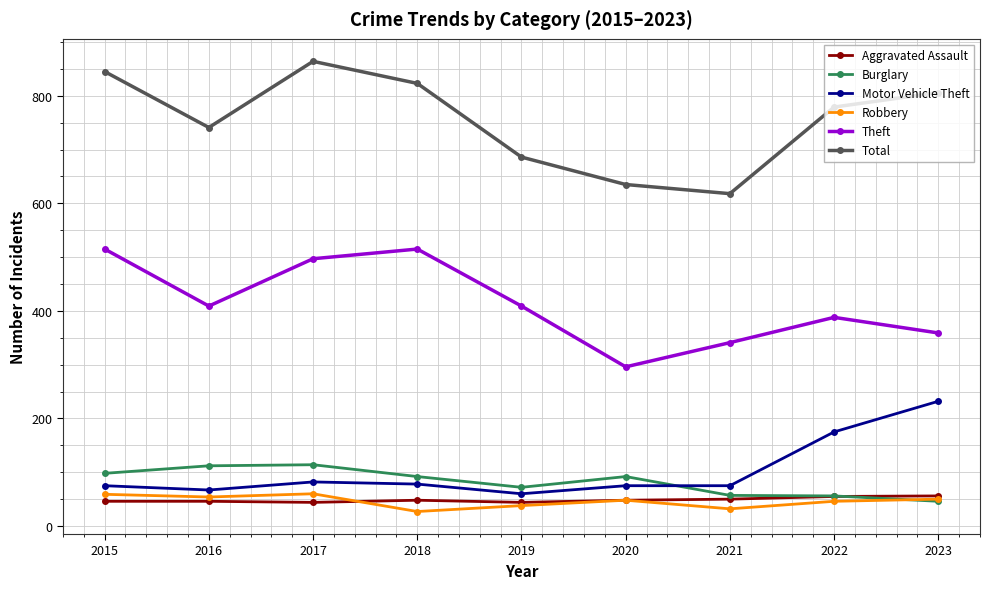

What is the difference between the maximum and minimum values in the Motor Vehicle Theft series?

172